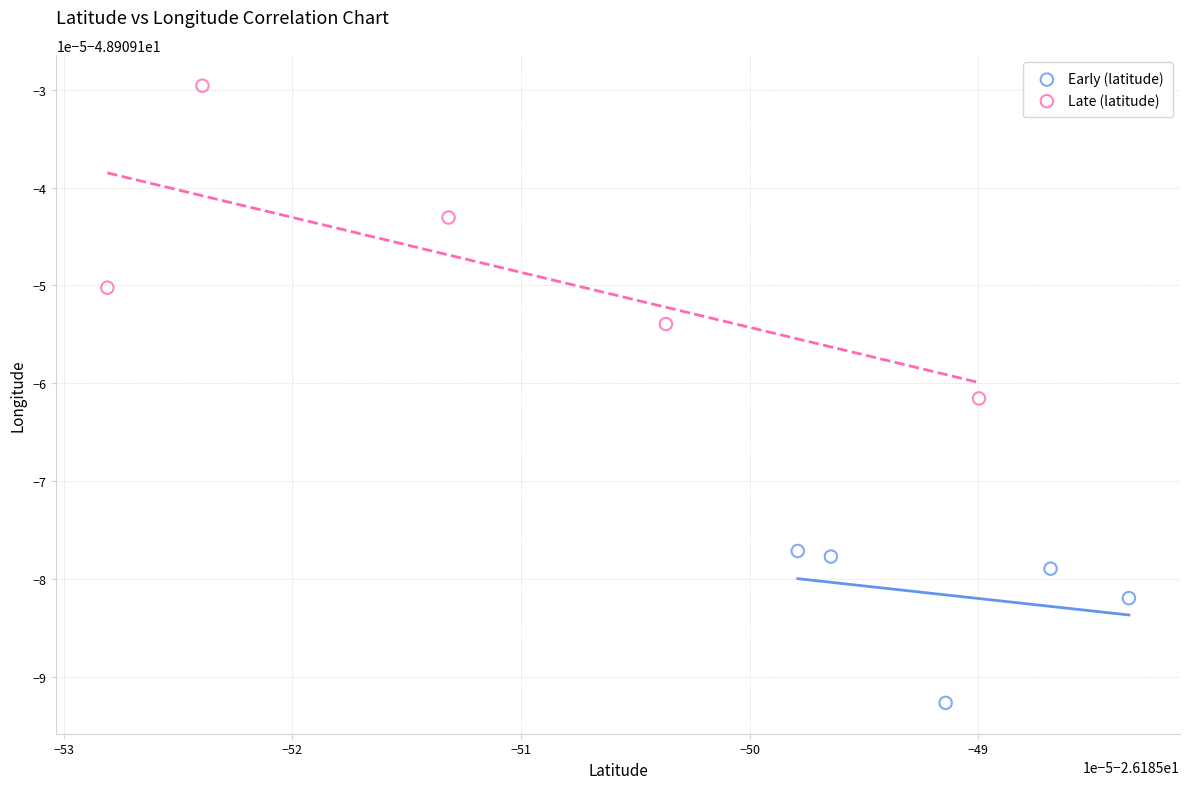

Which series has the largest Y range (max minus min)?

Late (latitude)